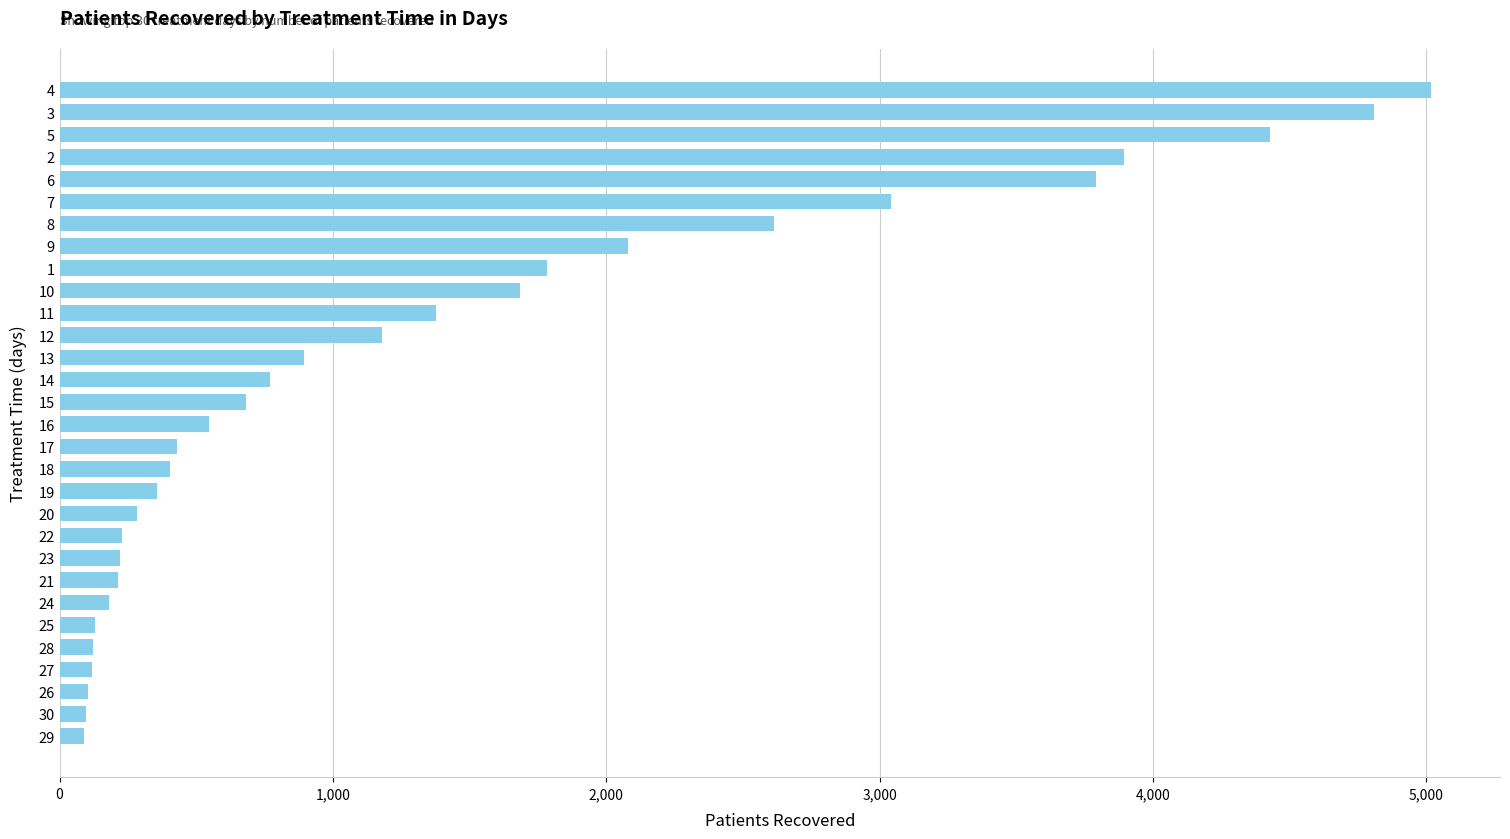

What is the approximate value at 17, to the nearest 50?

450